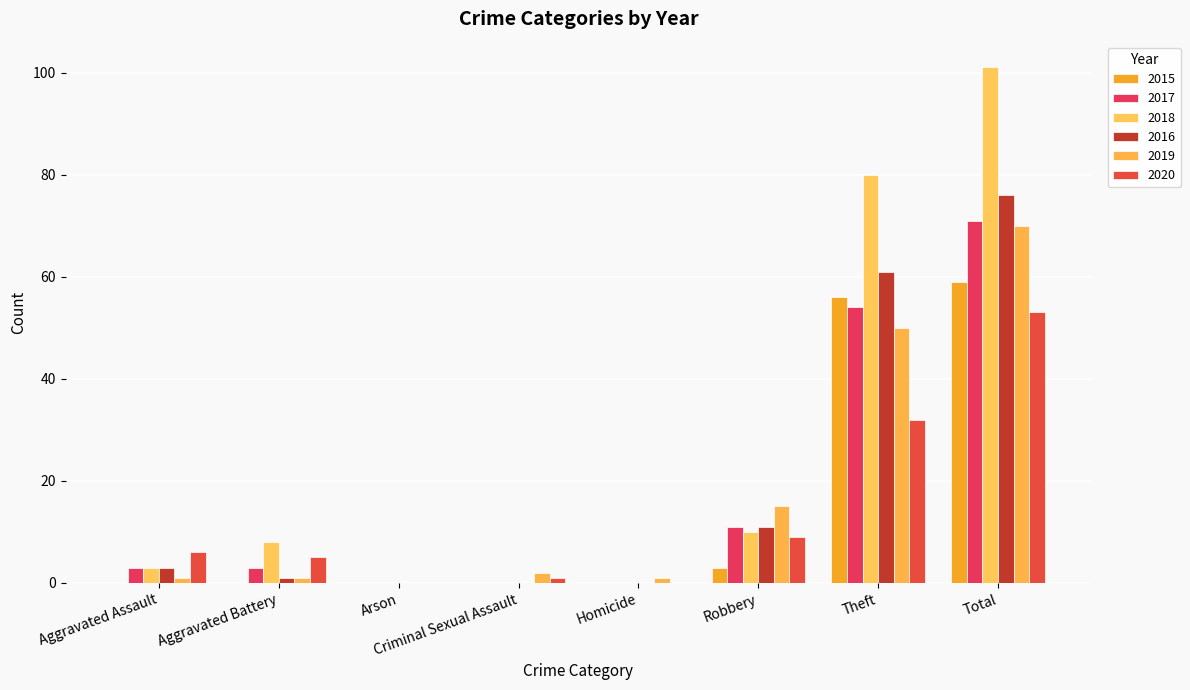

How many series are shown in this chart?

6